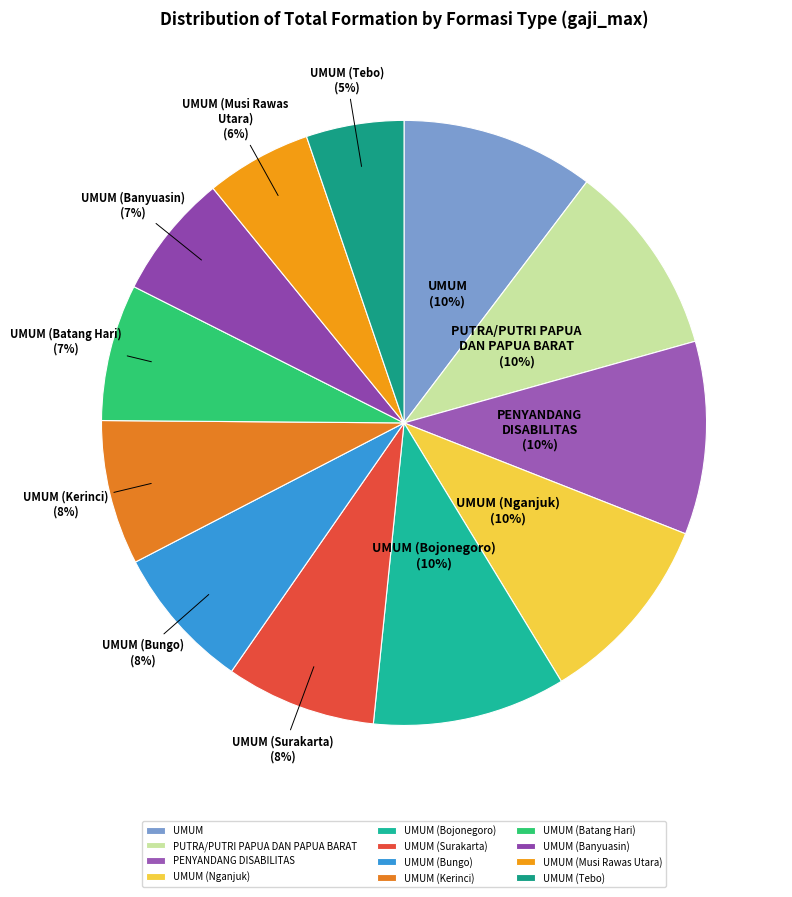

How many segments does this pie chart have?

12